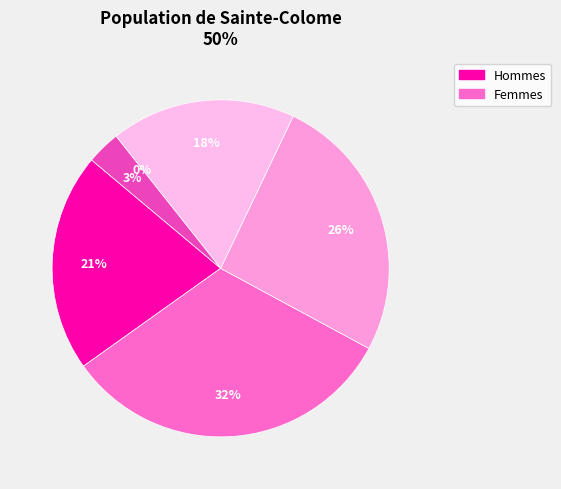

True or false: 2023-11-07 accounts for 3% of the total.

True